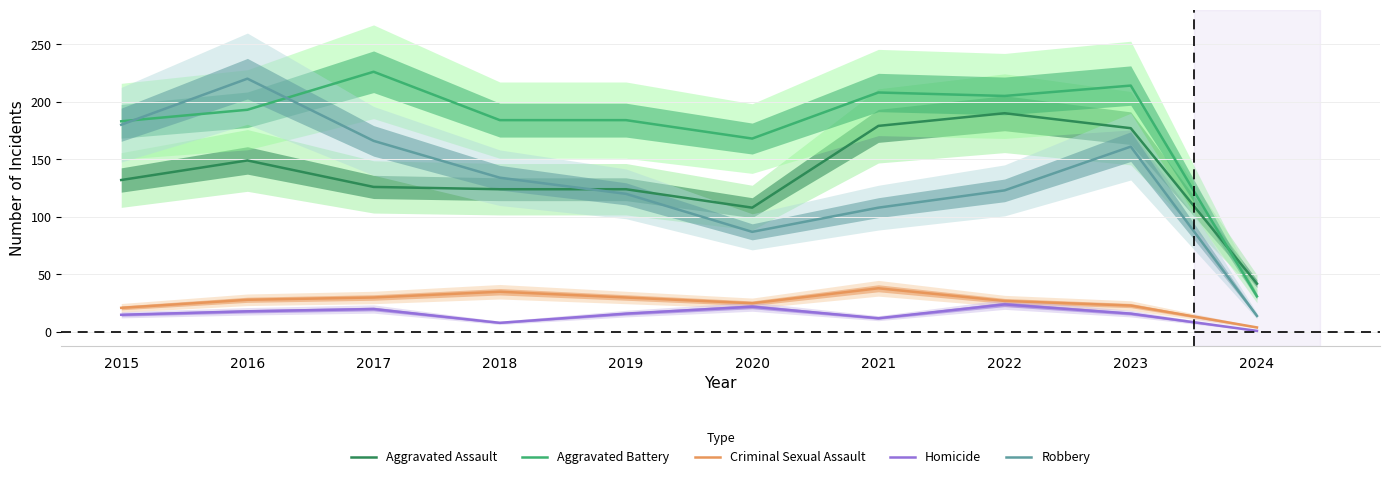

How many categories are shown in the chart?

10